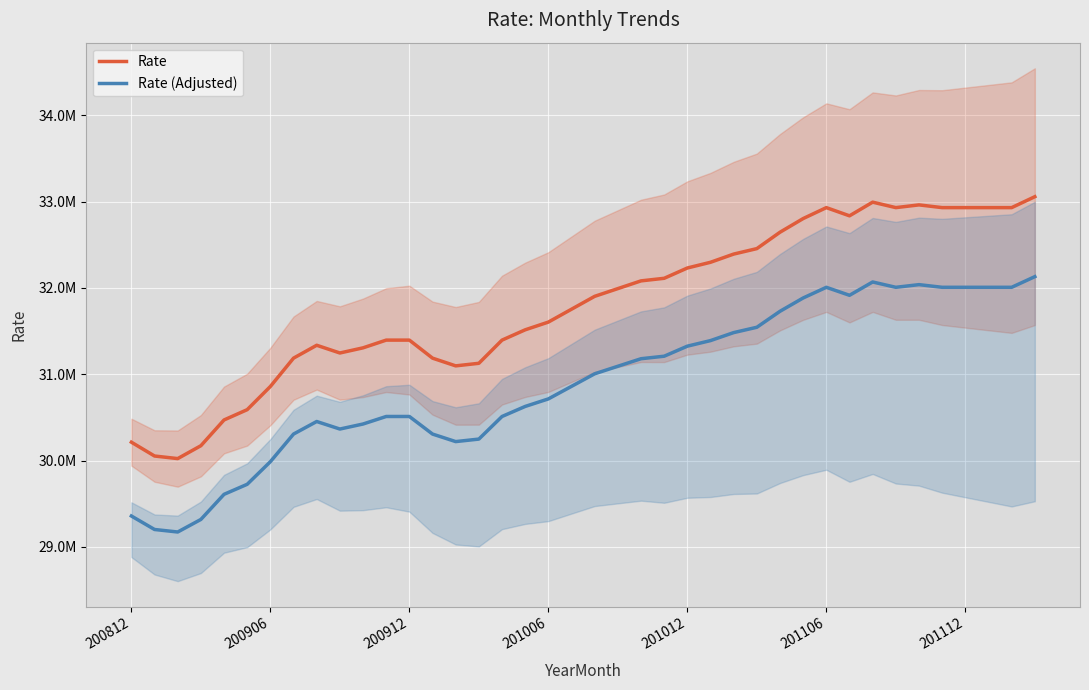

Which series has the largest total across all categories?

Rate